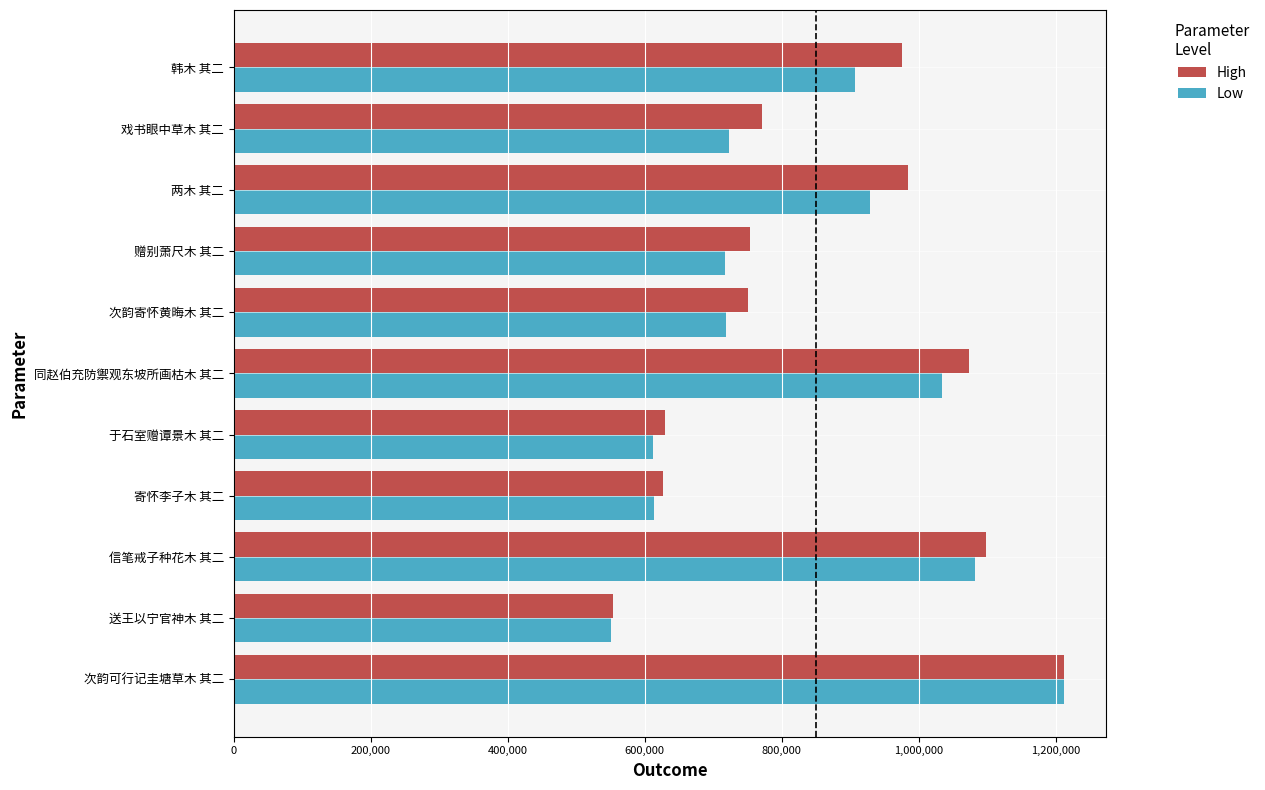

Where is Low nearest to the value 881280?

韩木 其二